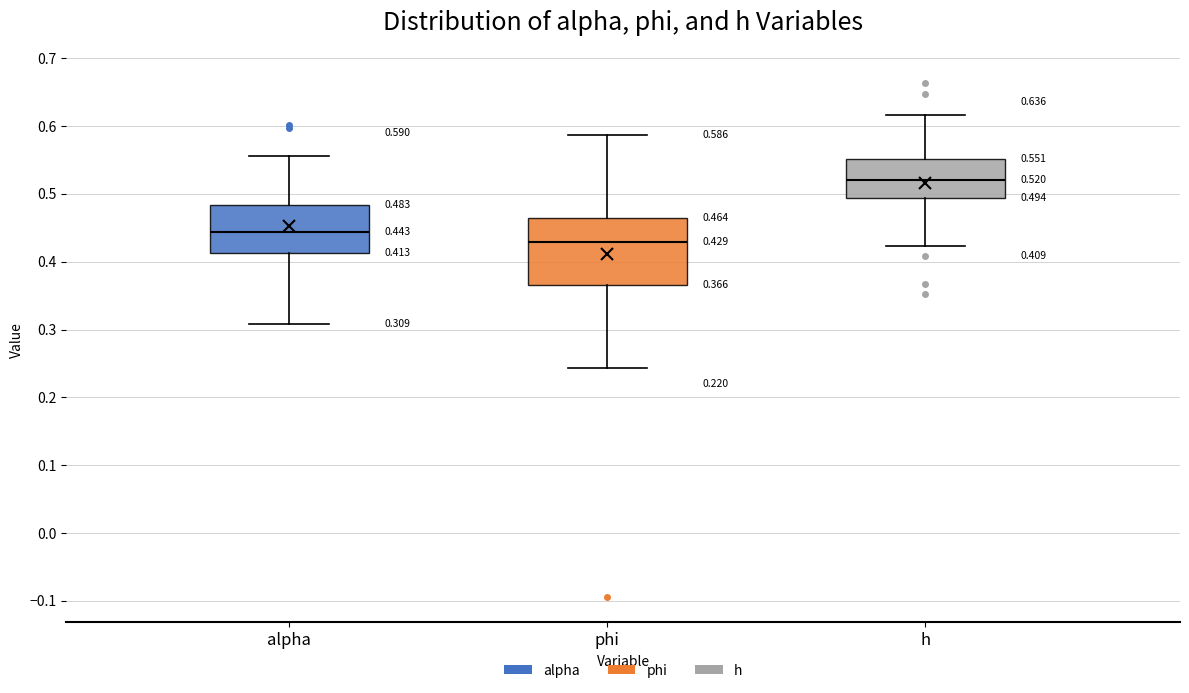

Which box's median line is the lowest?

phi